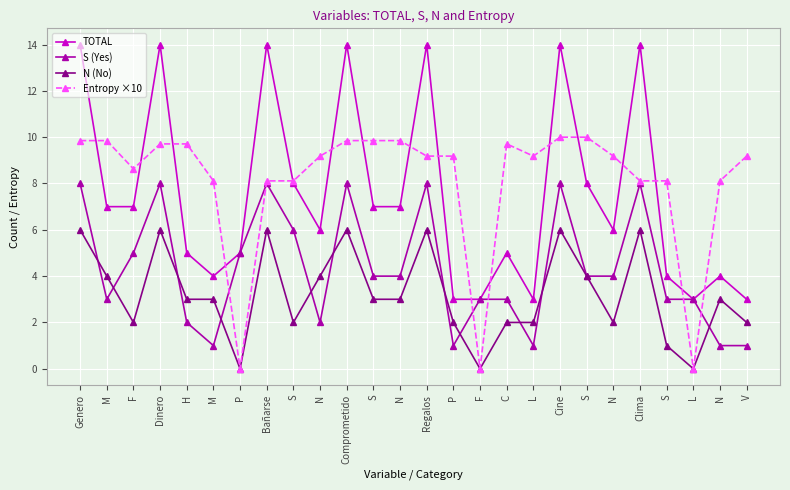

What is the label of the 14th point from the left?

Regalos